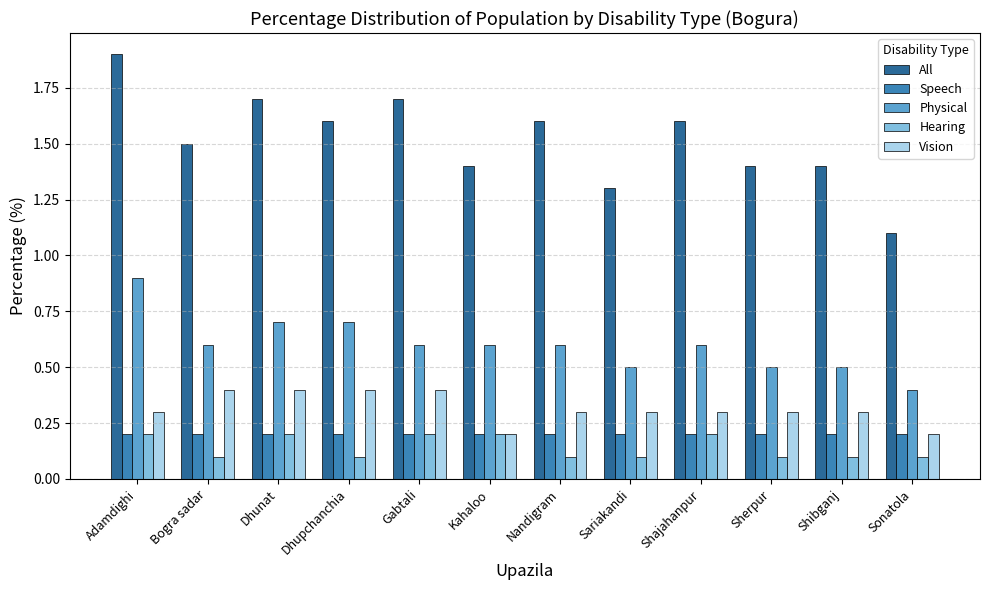

Reading left to right, what are all the values shown in this chart?

All: 1.9	1.5	1.7	1.6	1.7	1.4	1.6	1.3	1.6	1.4	1.4	1.1
Speech: 0.2	0.2	0.2	0.2	0.2	0.2	0.2	0.2	0.2	0.2	0.2	0.2
Physical: 0.9	0.6	0.7	0.7	0.6	0.6	0.6	0.5	0.6	0.5	0.5	0.4
Hearing: 0.2	0.1	0.2	0.1	0.2	0.2	0.1	0.1	0.2	0.1	0.1	0.1
Vision: 0.3	0.4	0.4	0.4	0.4	0.2	0.3	0.3	0.3	0.3	0.3	0.2